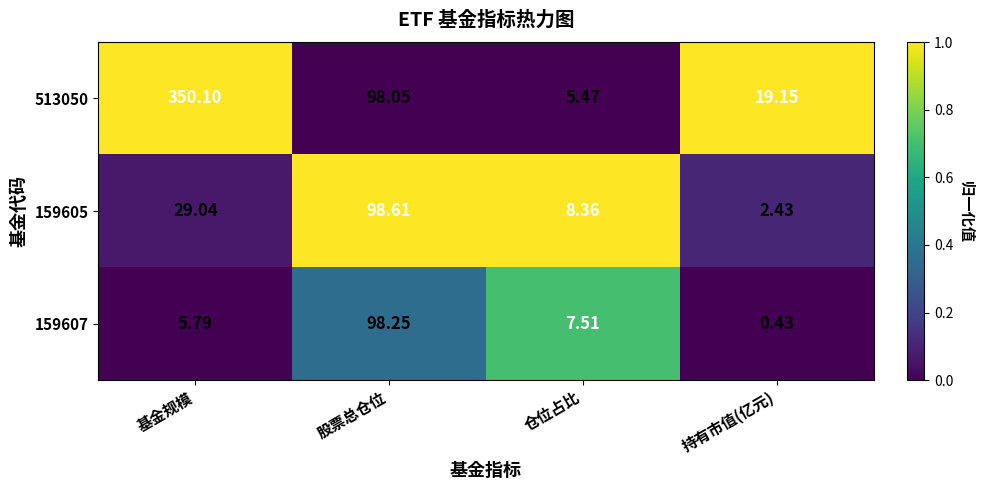

At which category is the sum across all series the highest?

基金规模